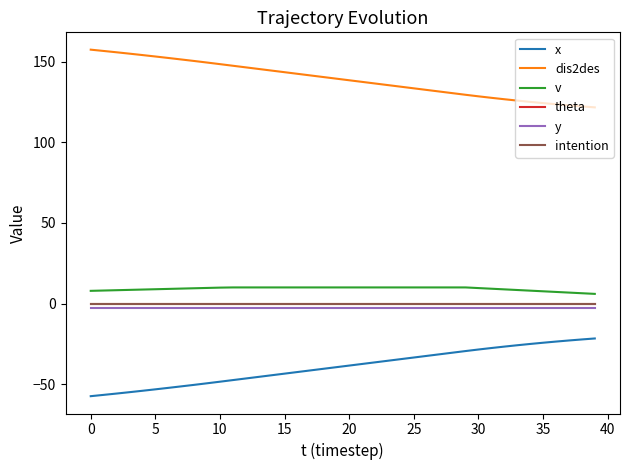

Does the chart display data point markers on the line(s)?

No